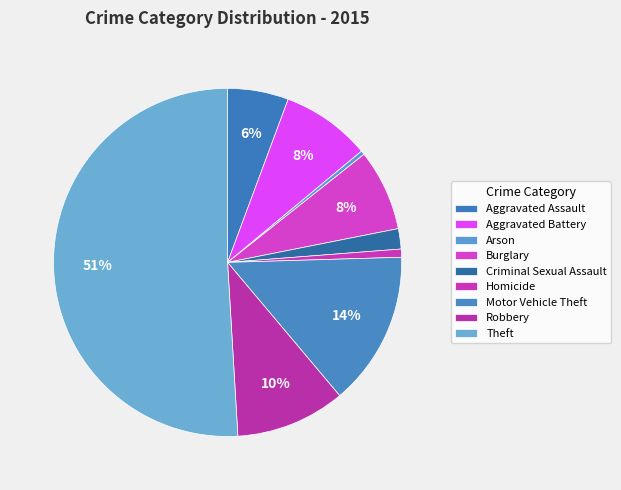

To the nearest percent, what percentage of the pie is Aggravated Battery?

8%